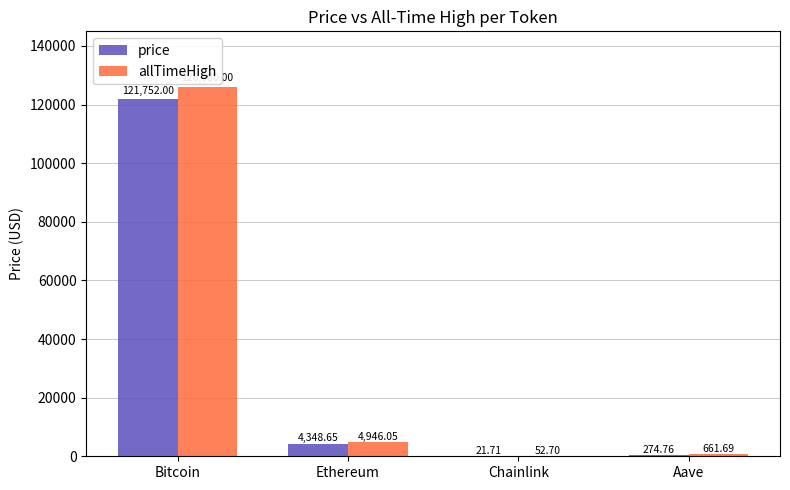

What is the sum of all price values?

126397.1